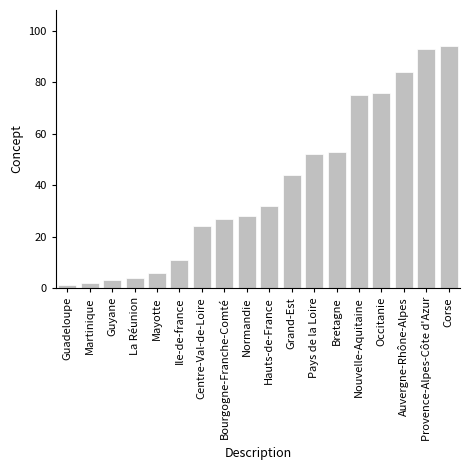

List the labels in order of value, smallest first.

Guadeloupe, Martinique, Guyane, La Réunion, Mayotte, Ile-de-france, Centre-Val-de-Loire, Bourgogne-Franche-Comté, Normandie, Hauts-de-France, Grand-Est, Pays de la Loire, Bretagne, Nouvelle-Aquitaine, Occitanie, Auvergne-Rhône-Alpes, Provence-Alpes-Côte d'Azur, Corse